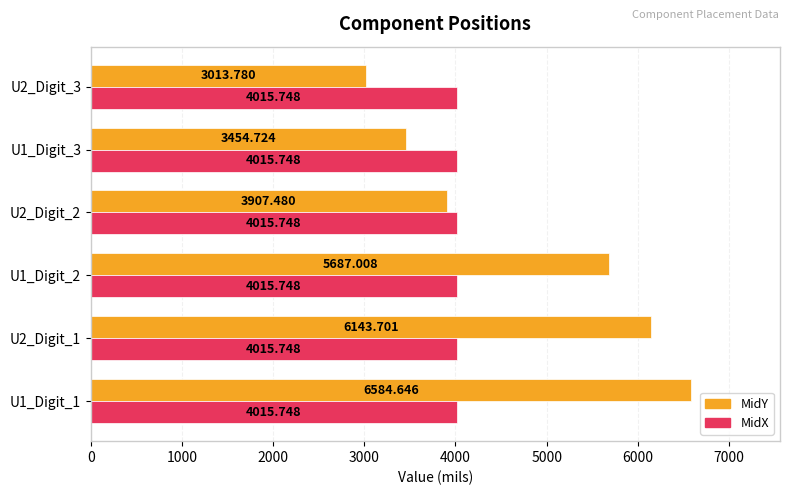

List the series in order of their overall mean, lowest first.

MidX, MidY